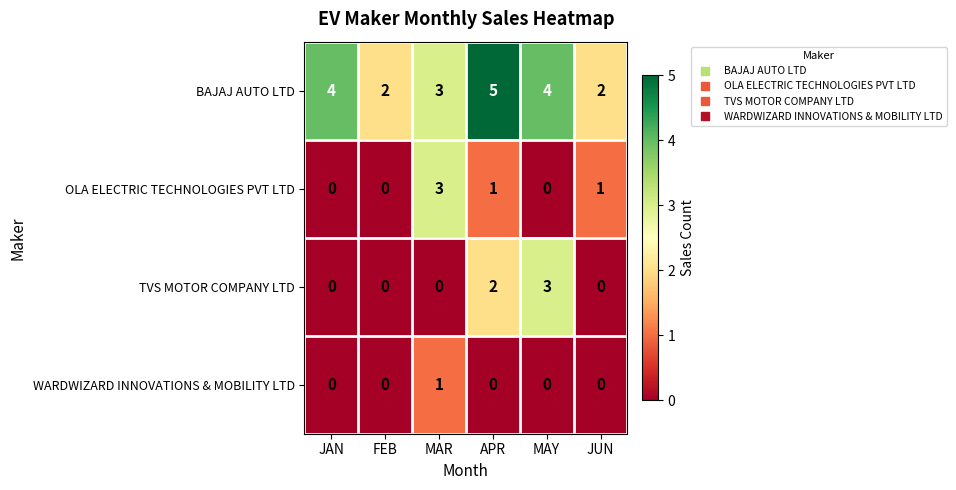

At which label is BAJAJ AUTO LTD closest to 3?

MAR